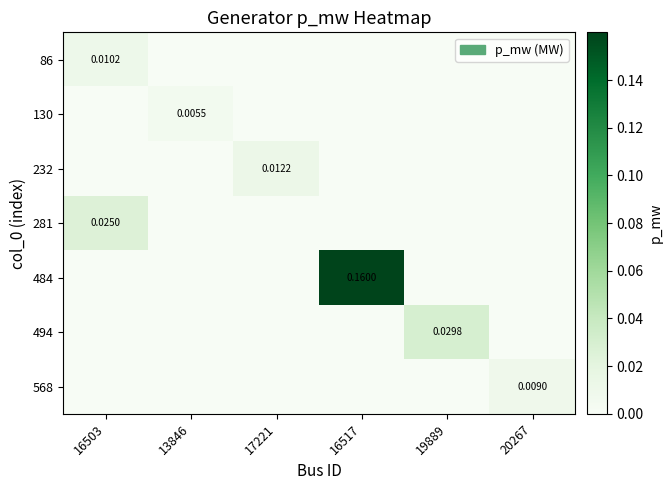

List the series in order of their peak value, highest first.

484, 494, 281, 232, 86, 568, 130